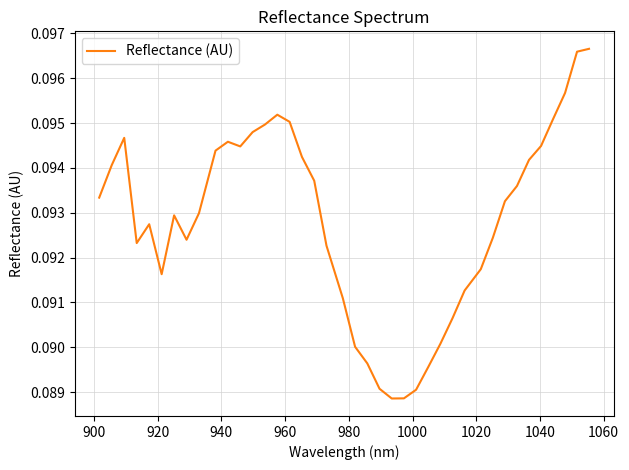

How many lines are shown in the chart?

1